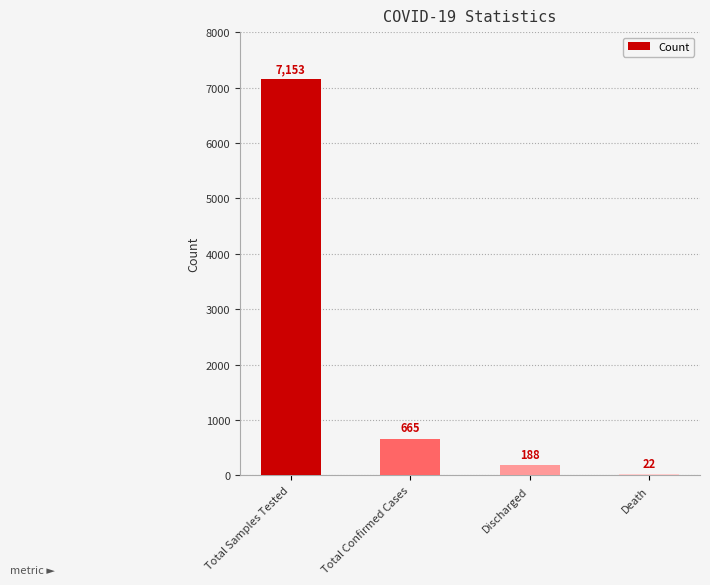

What is the sum of all values?

8028